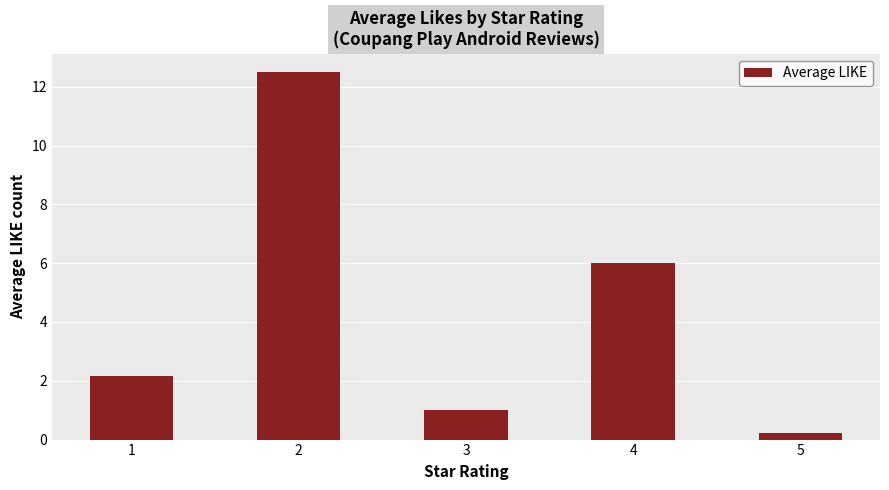

The value at 2 is 12.5. True or false?

True